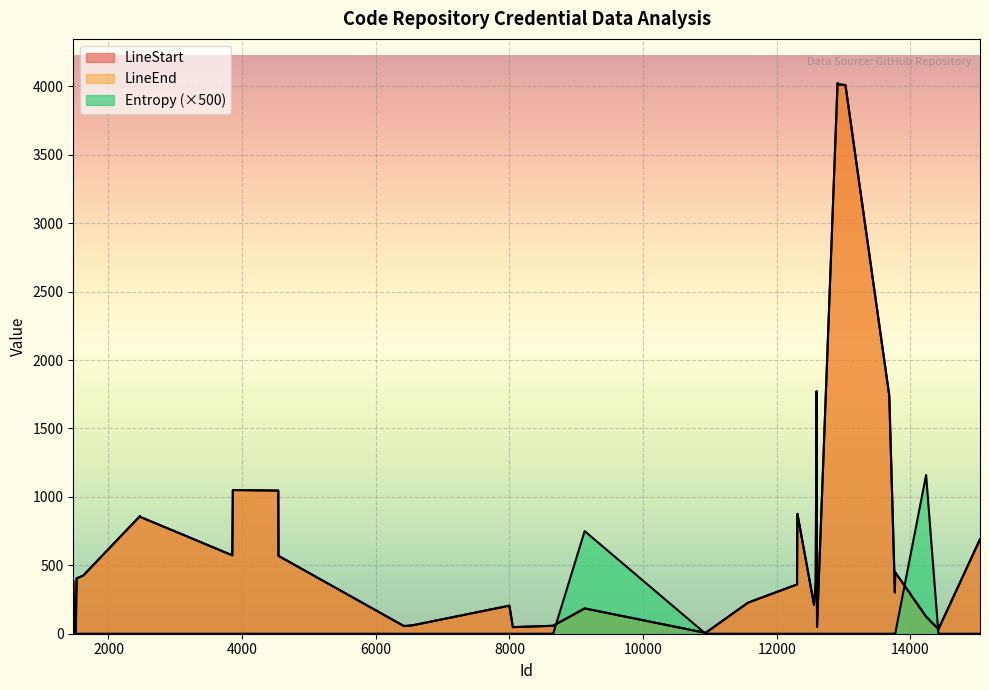

What is the difference between the maximum and second lowest values in the Entropy series?

1160